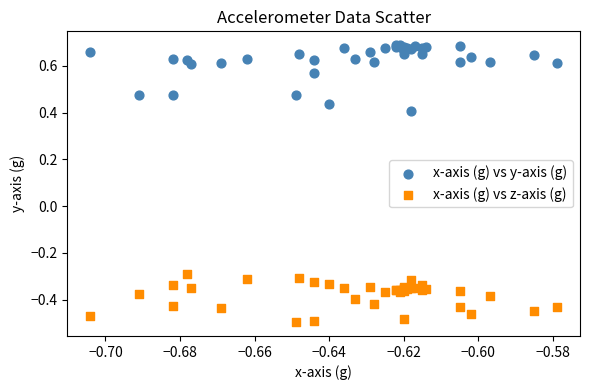

Which series contains the lowest Y value?

x-axis (g) vs z-axis (g)